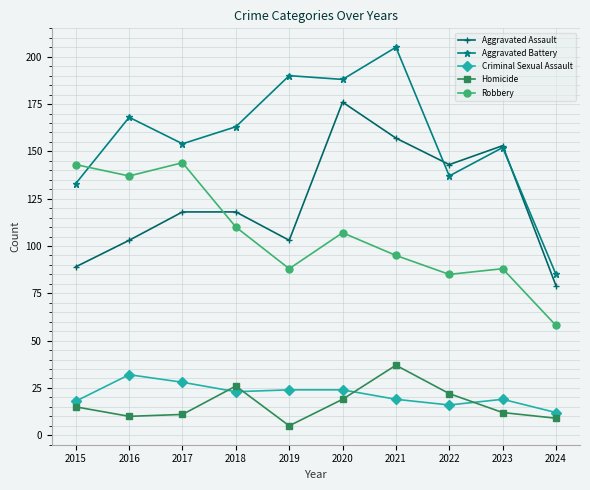

Rank the series at 2019 from highest to lowest value.

Aggravated Battery, Aggravated Assault, Robbery, Criminal Sexual Assault, Homicide